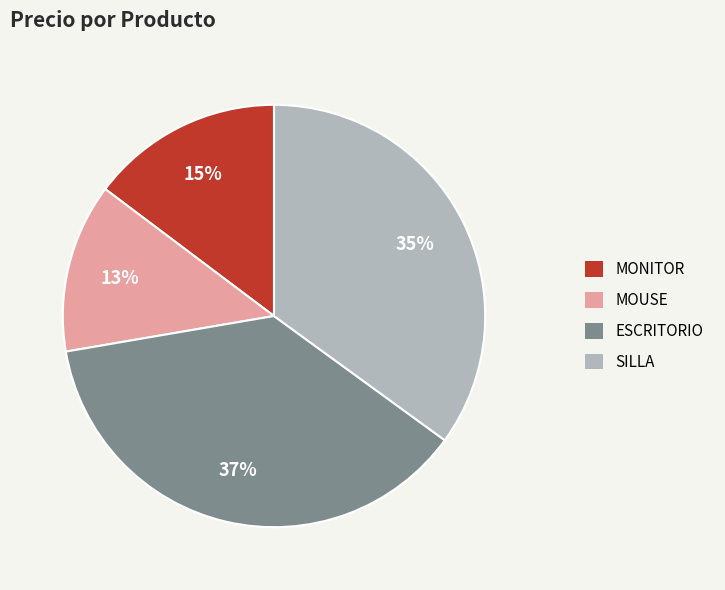

Which category has the biggest portion of the pie?

ESCRITORIO